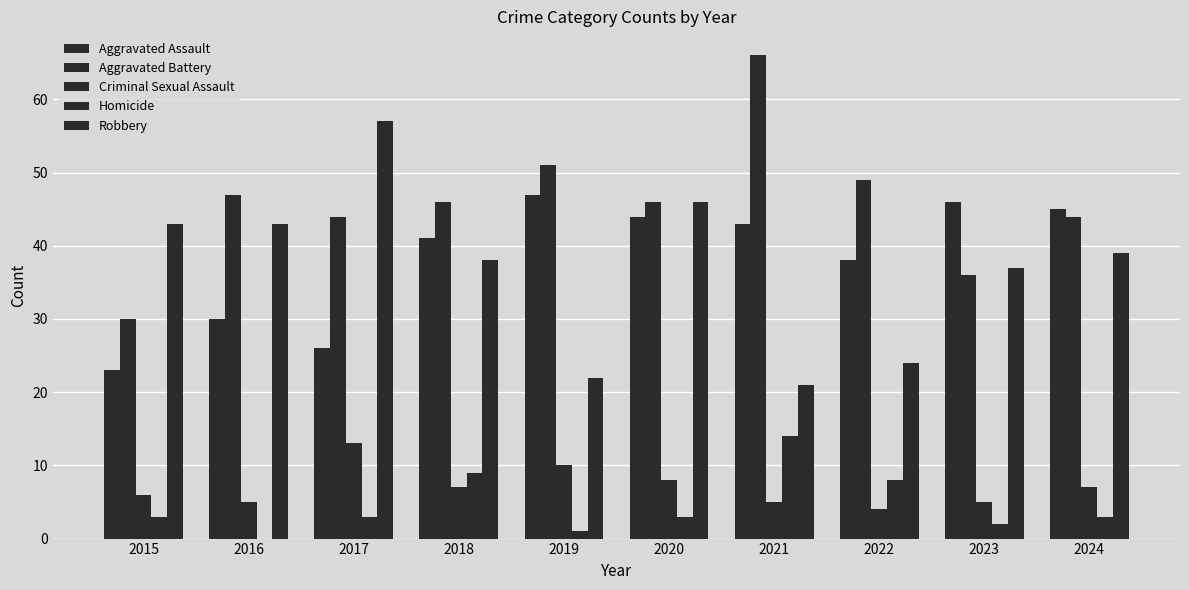

What is the average value of the Homicide series?

5